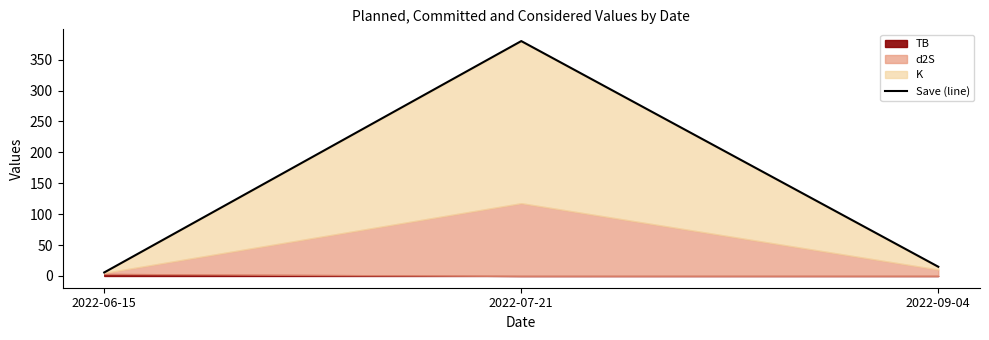

What is the maximum value shown in the chart?

380.1